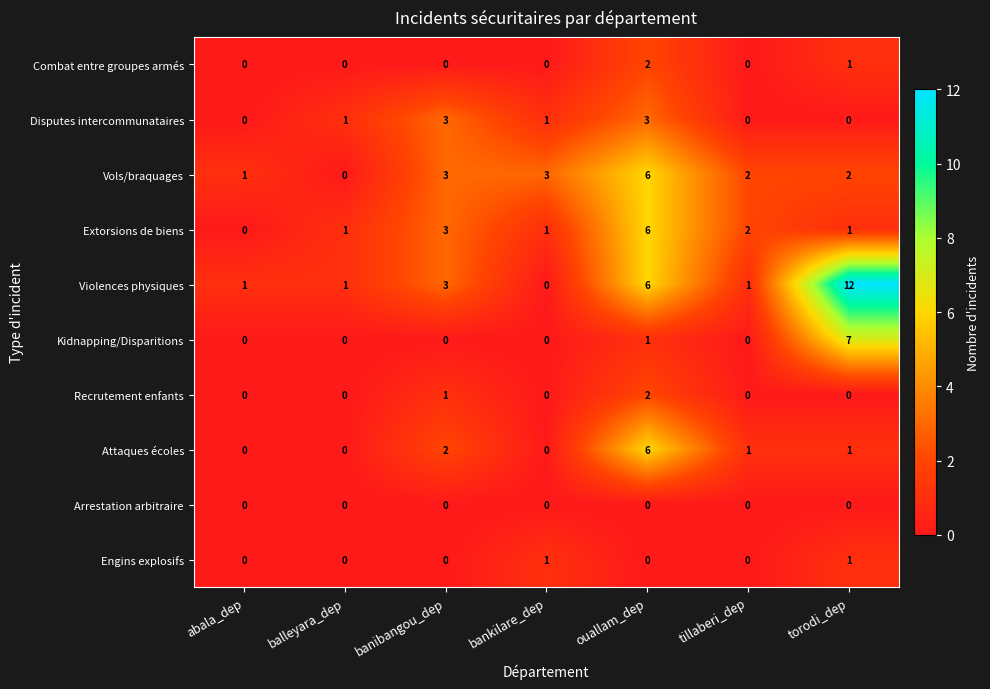

Count the Extorsions de biens values in the range 1 to 3.

5